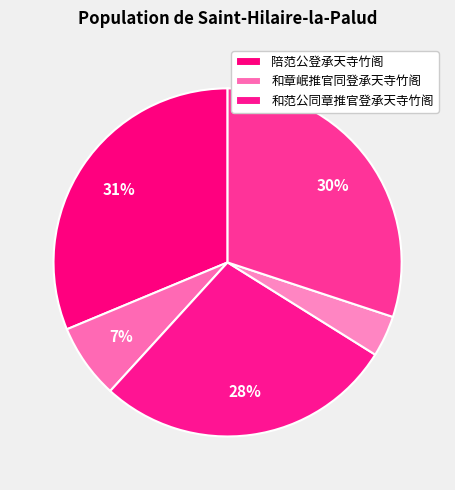

How many segments does this pie chart have?

5